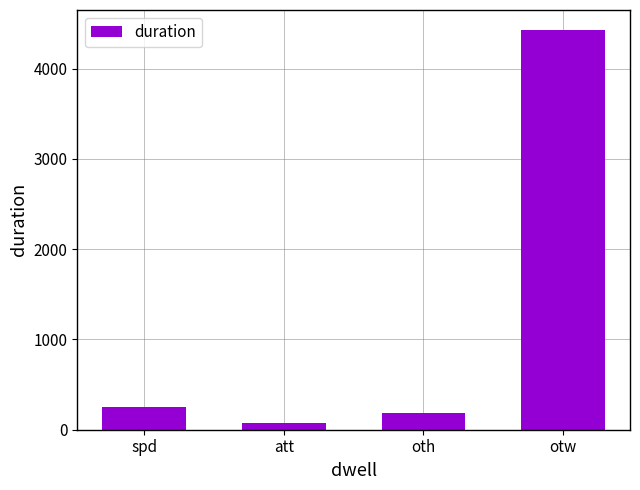

What is the difference between the second highest and minimum values?

174